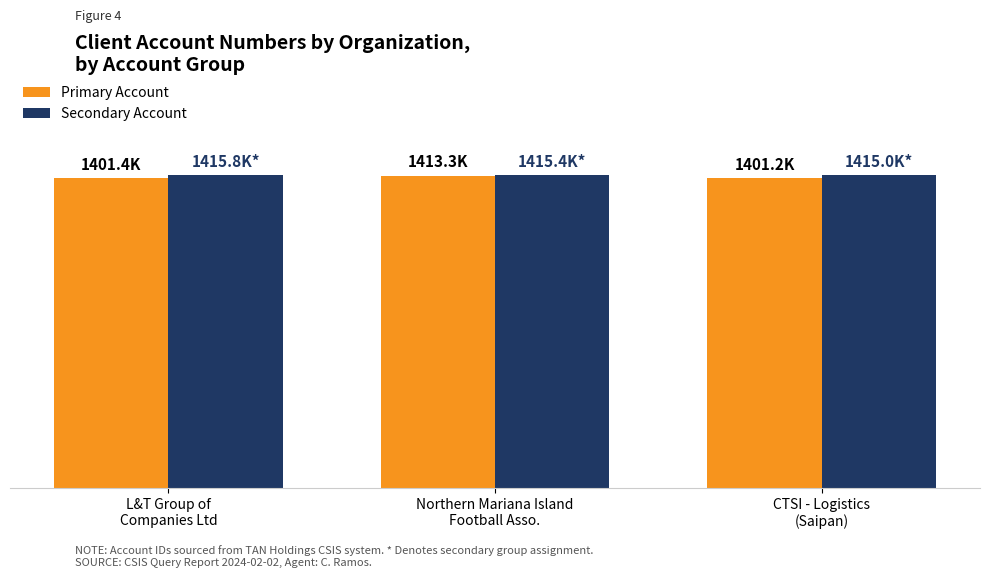

Does the chart contain stacked bars?

No